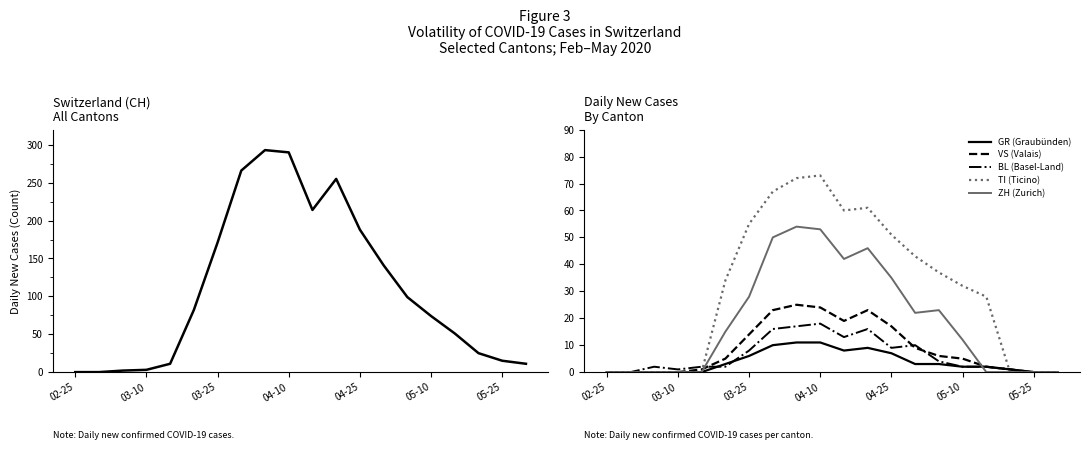

Is it true that ZH (Zurich) equals 12 at 05-10?

True